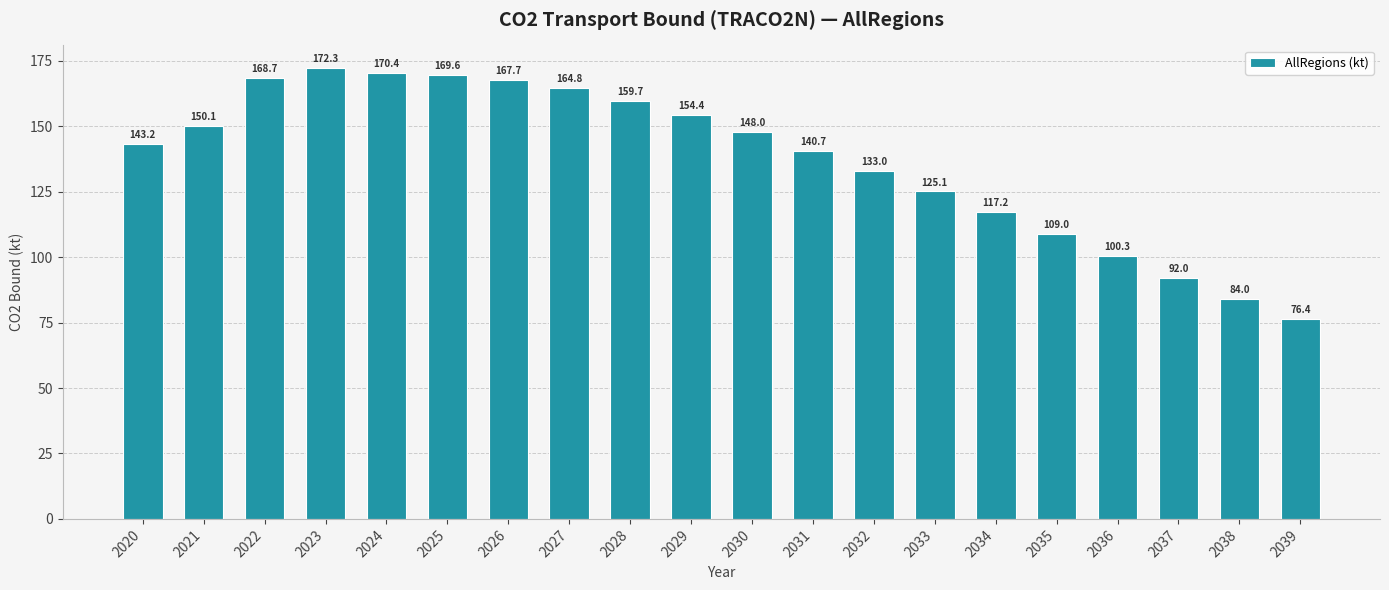

Which category has the highest value across all series?

2023